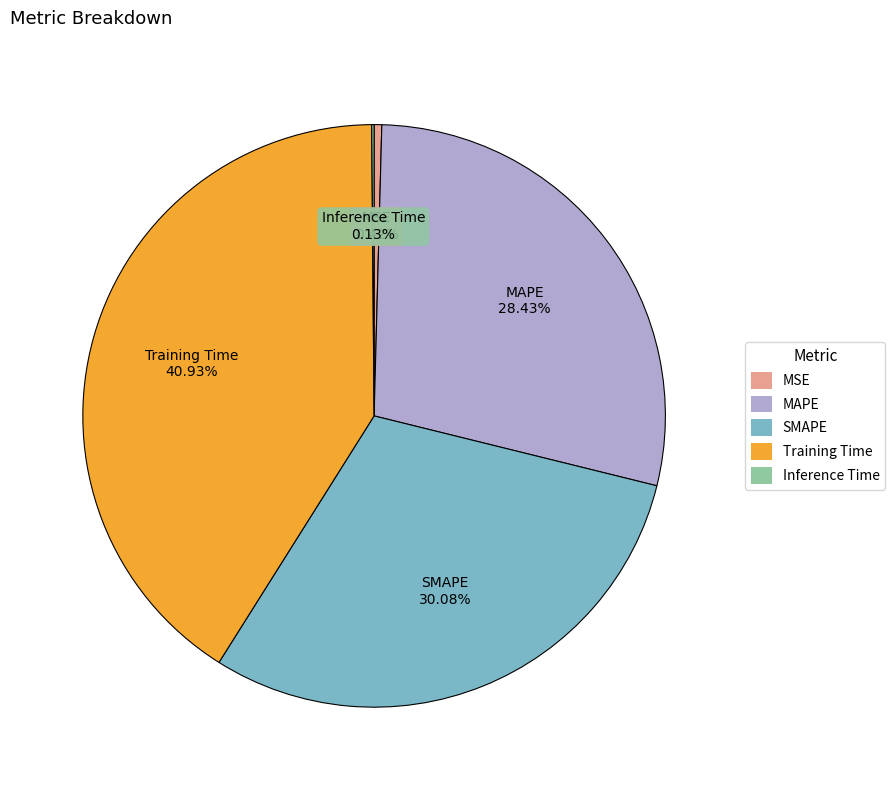

Which category has the biggest portion of the pie?

Training Time